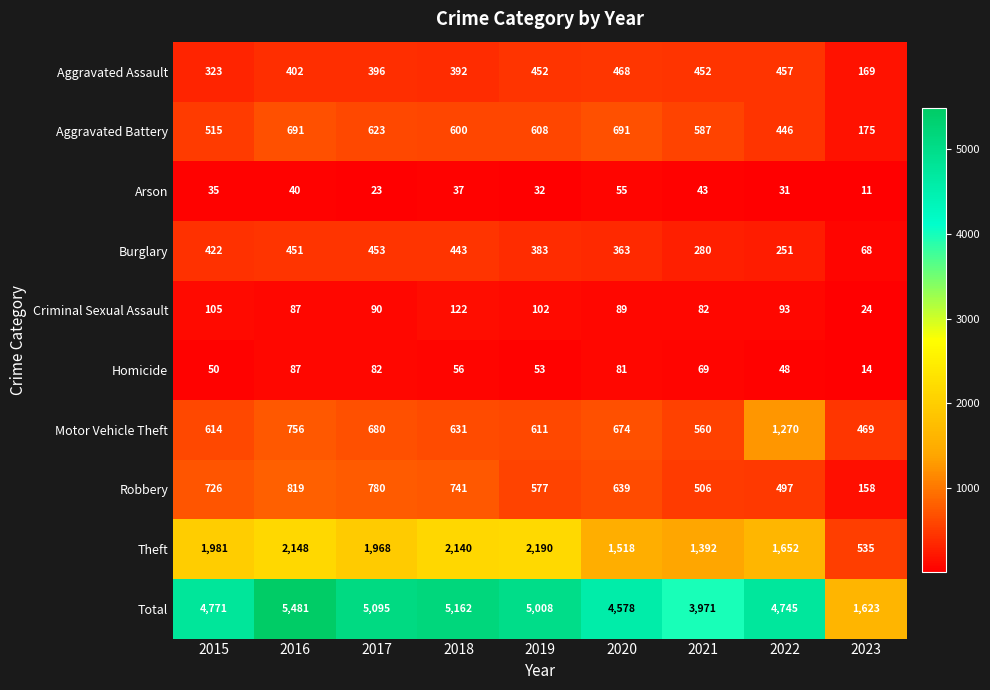

Where does the Homicide series first go above 56?

2016